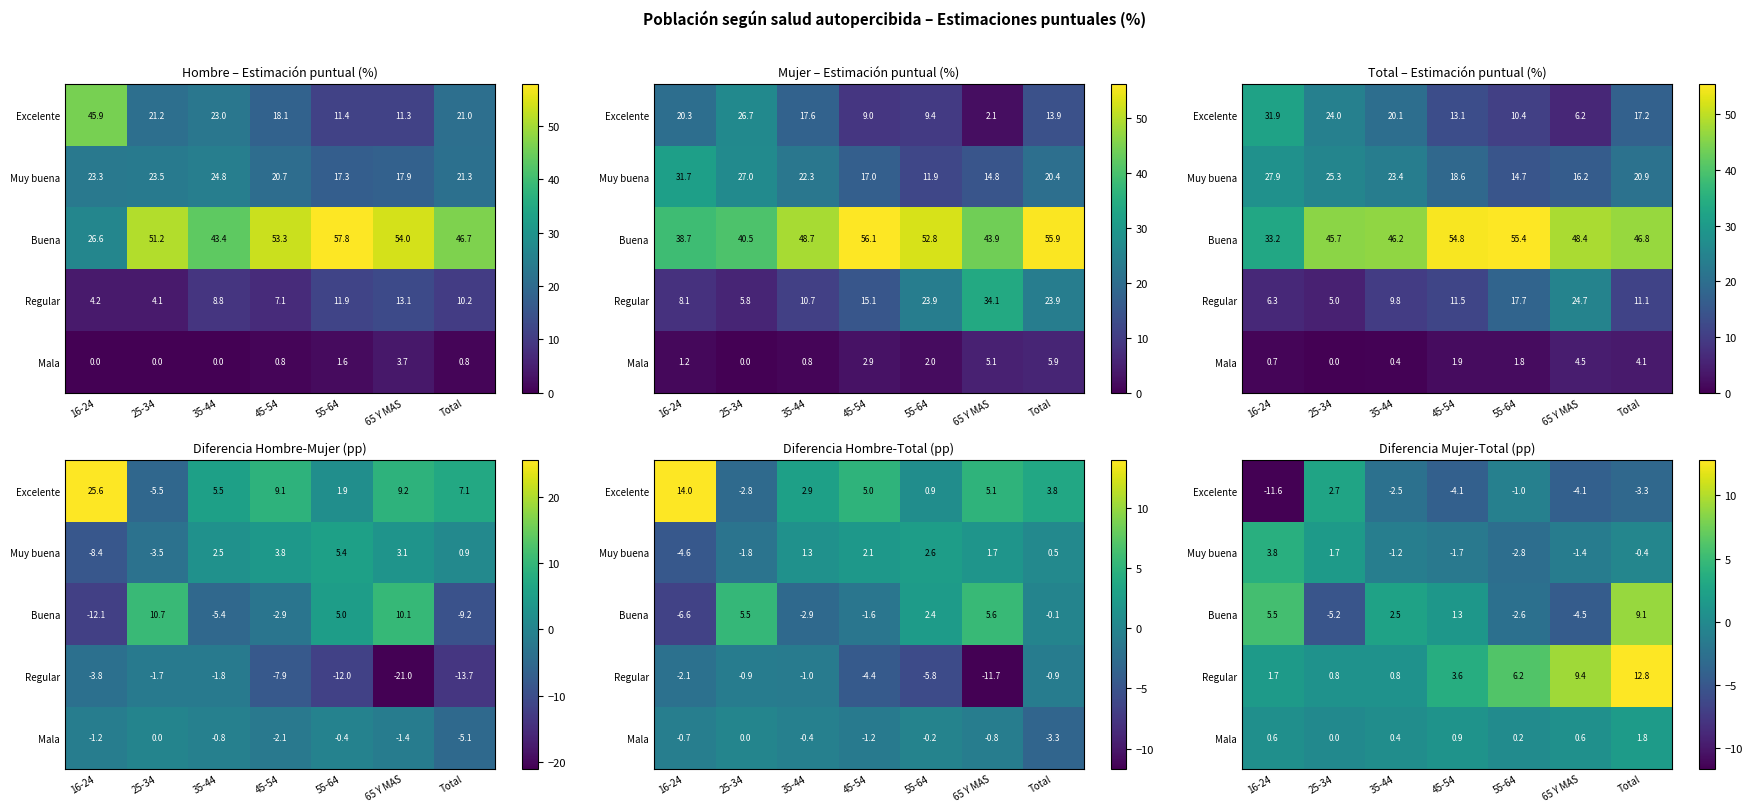

Which series has the largest range (max minus min)?

Buena